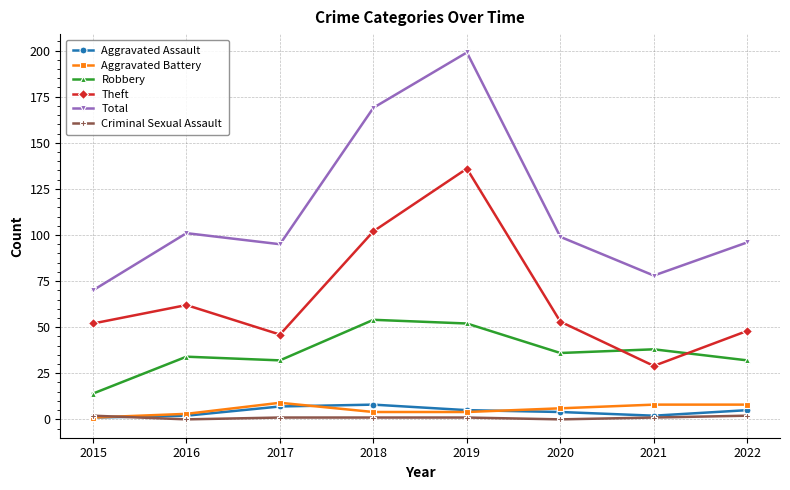

At which label does Total reach its peak?

2019